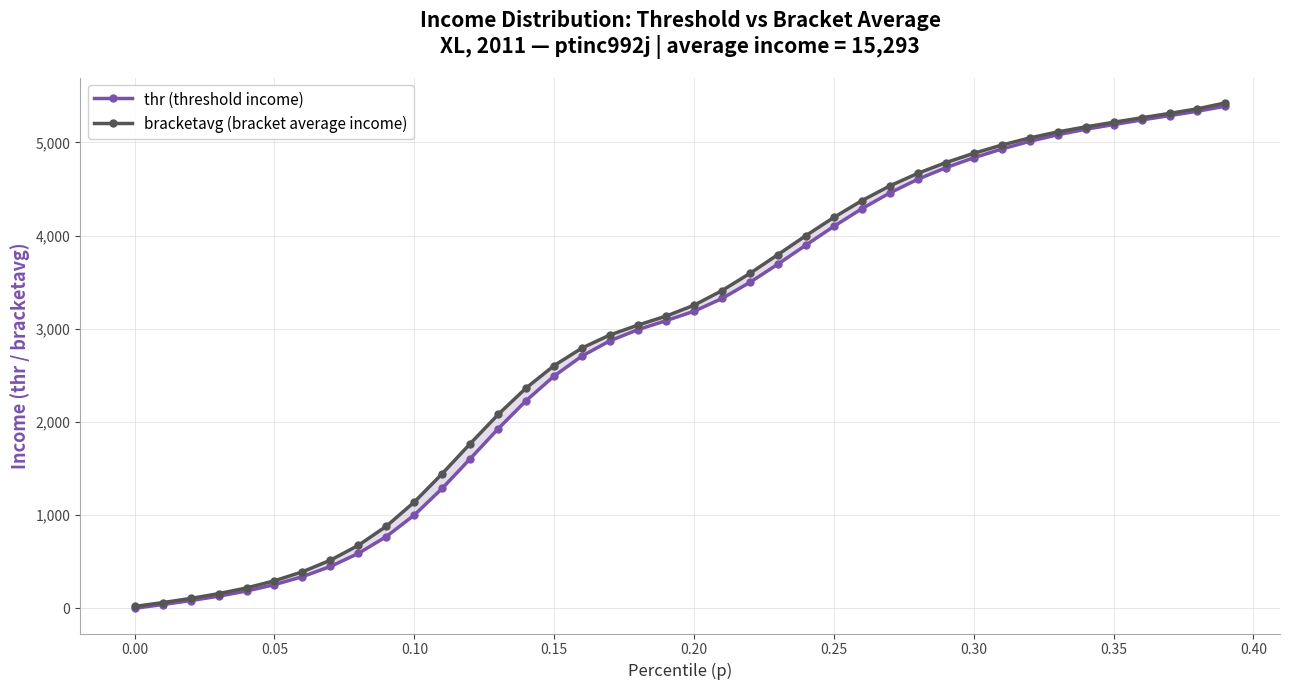

Does the chart display data point markers on the line(s)?

Yes